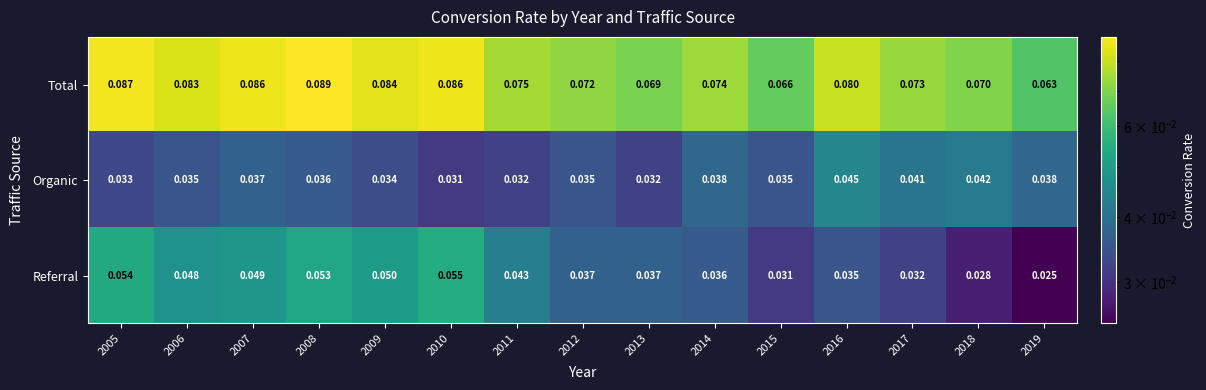

How many series are shown in this chart?

3